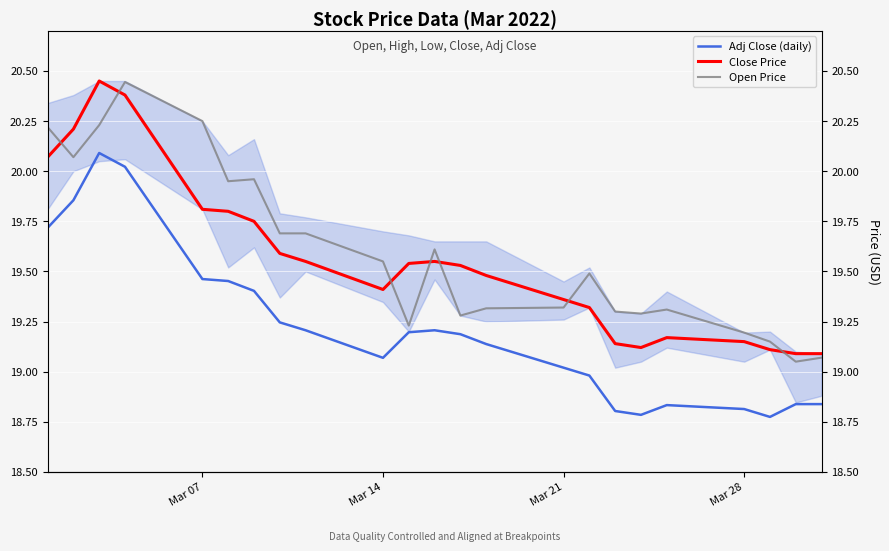

How many interior local valleys does the Open Price series have?

6